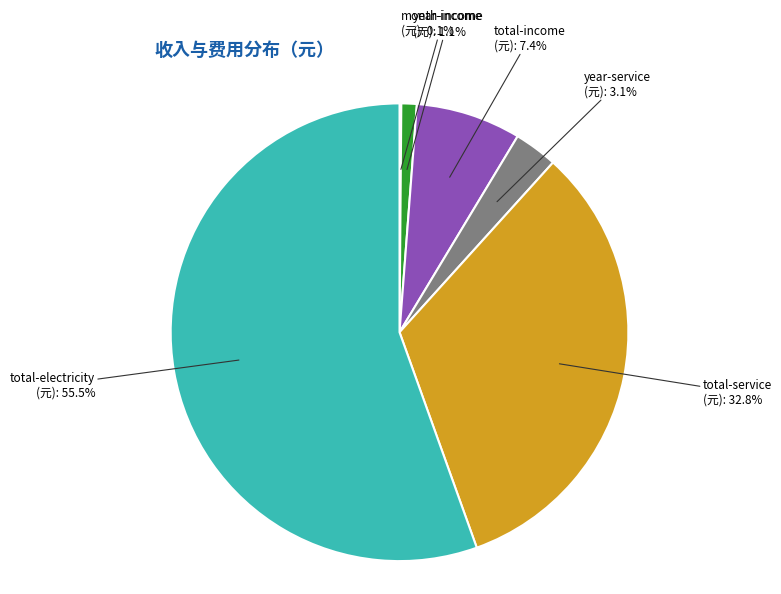

Is there any slice that represents more than half of the pie?

Yes